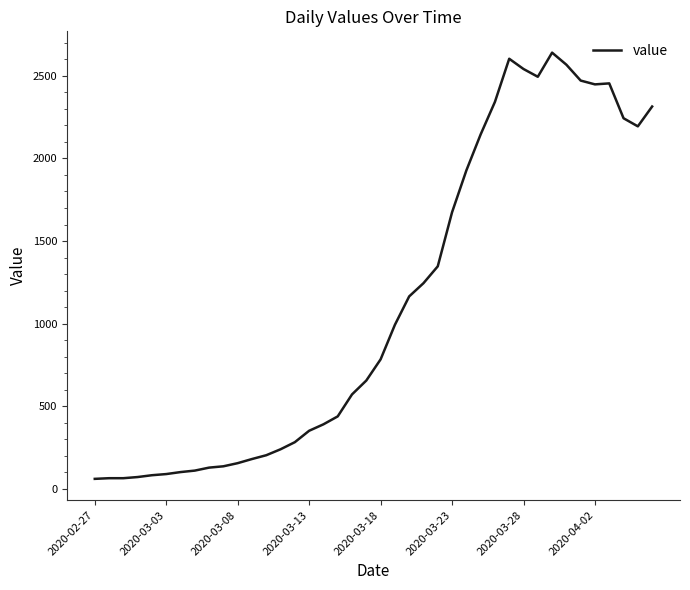

What is the greatest value displayed?

2640